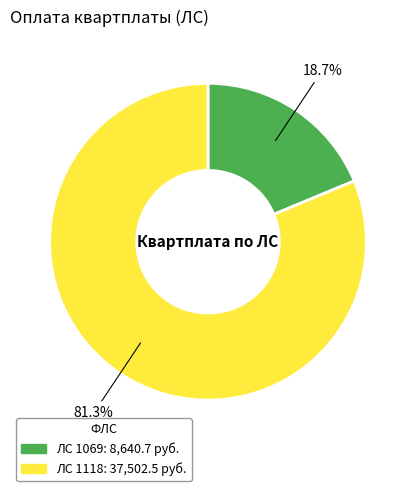

Is there a majority slice in this chart?

Yes